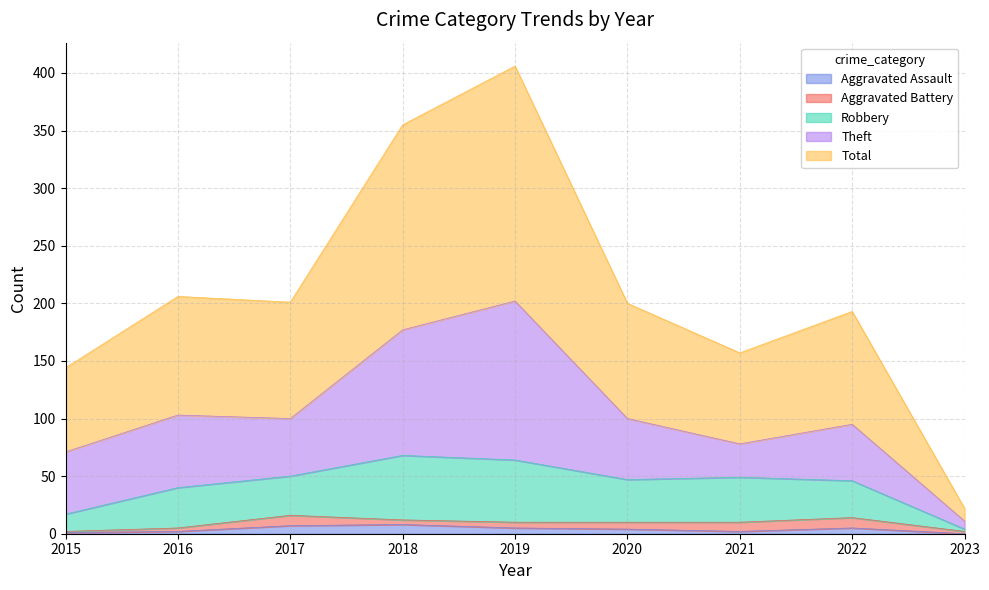

Does the chart display data point markers on the line(s)?

No